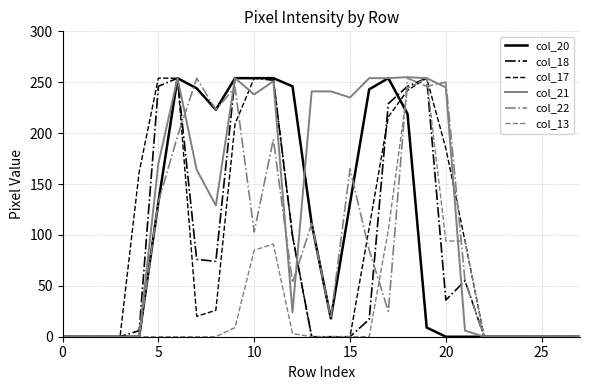

What is the difference between the second highest and minimum values in the col_17 series?

254